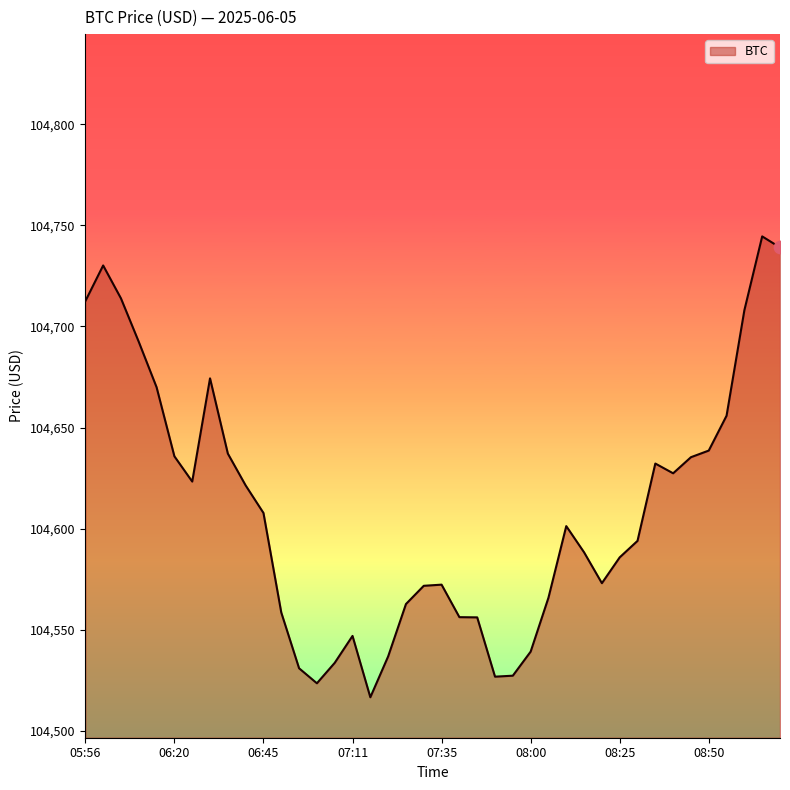

What is the minimum value shown in the chart?

104516.7